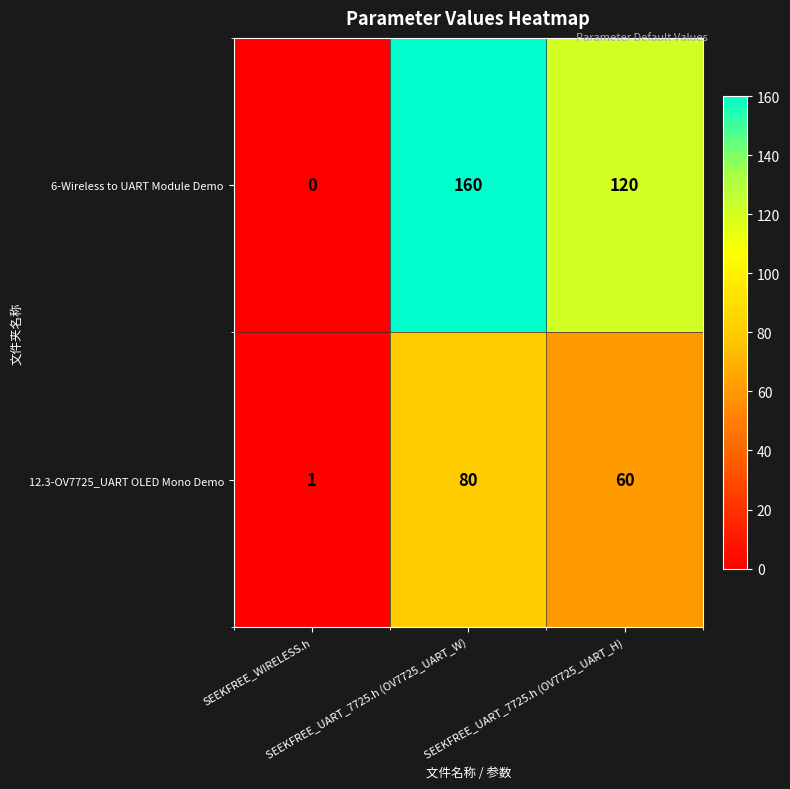

What is the difference between the maximum and minimum values in the 6-Wireless to UART Module Demo series?

160